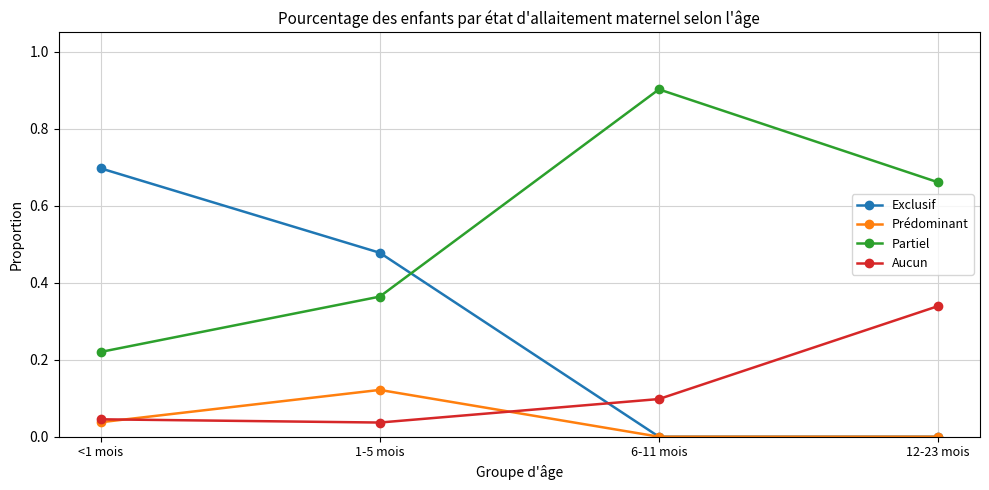

List the series in order of their overall mean, lowest first.

Prédominant, Aucun, Exclusif, Partiel